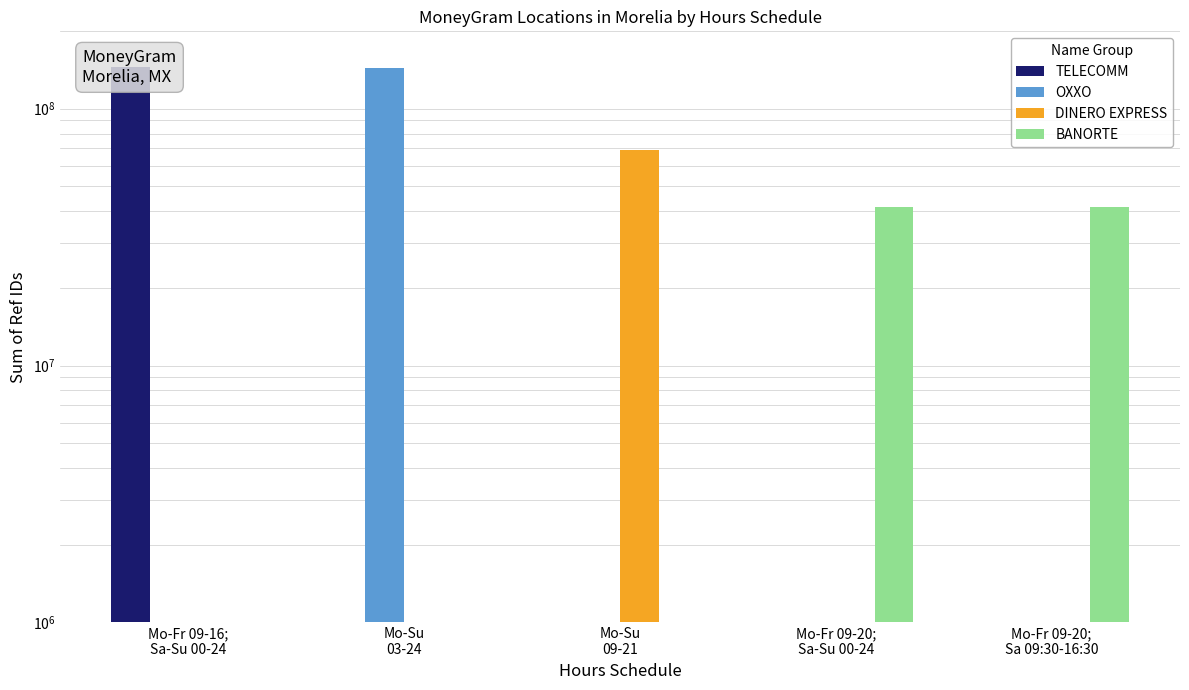

How many values in TELECOMM are above zero?

1